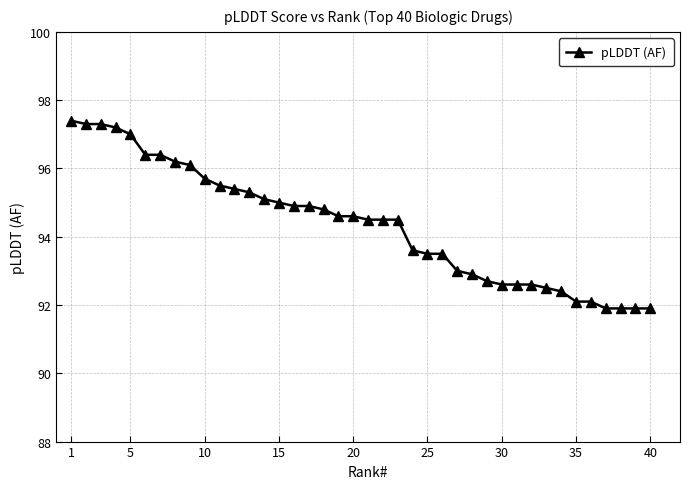

What is the difference between the maximum and minimum values?

5.5